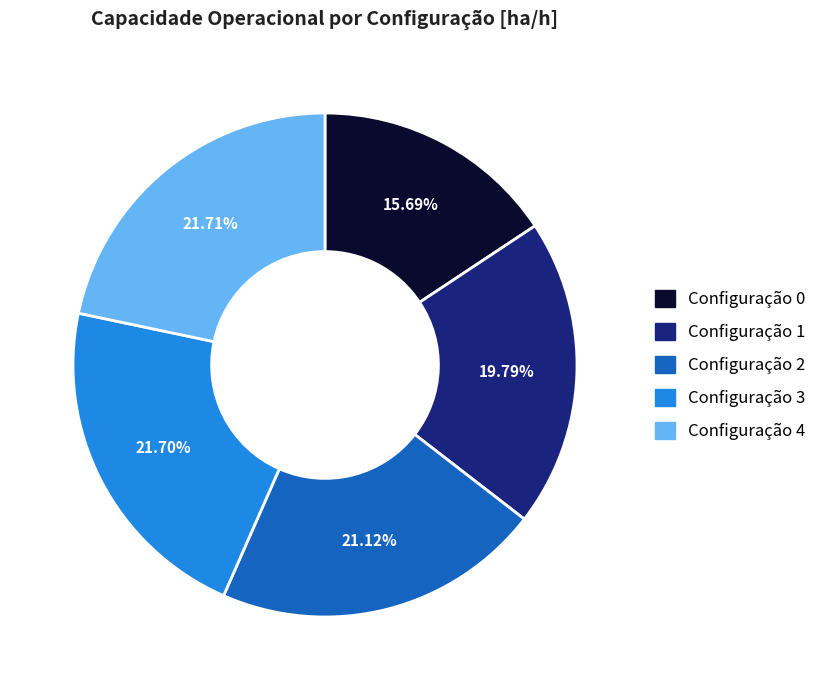

Is there any slice that represents more than half of the pie?

No